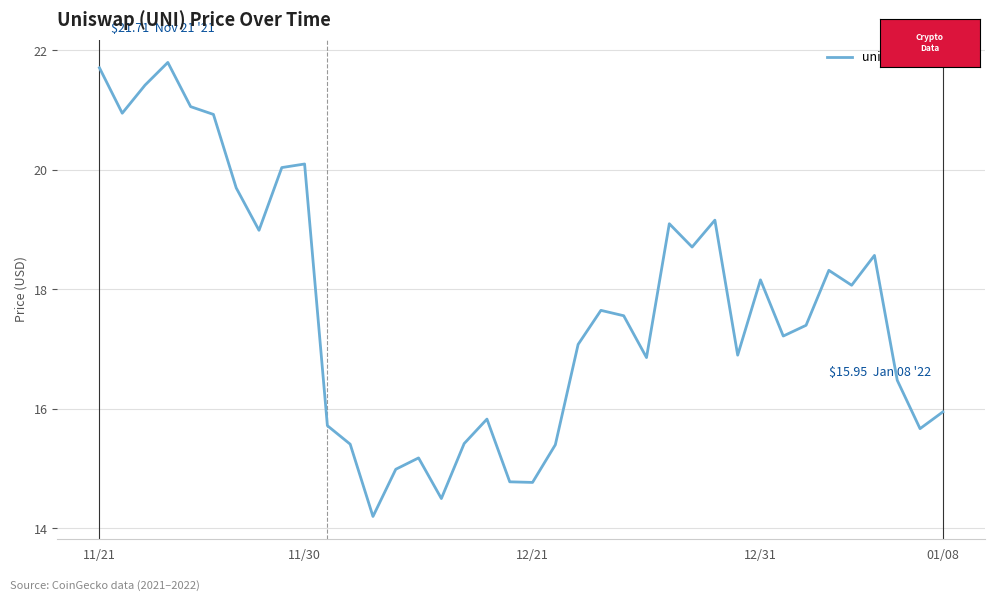

True or false: the data has more than 0 interior local peaks.

True